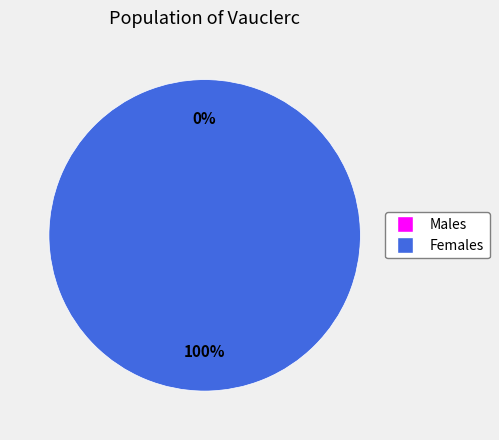

To the nearest percent, what percentage of the pie is 1?

100%